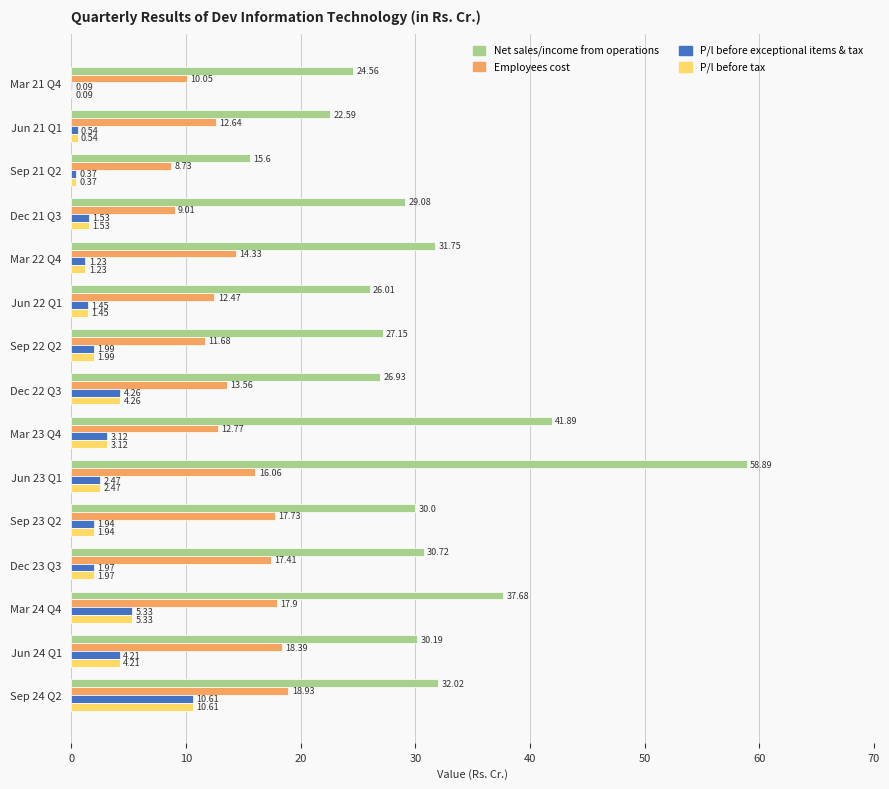

Where is Net sales/income from operations nearest to the value 37?

Mar 24 Q4